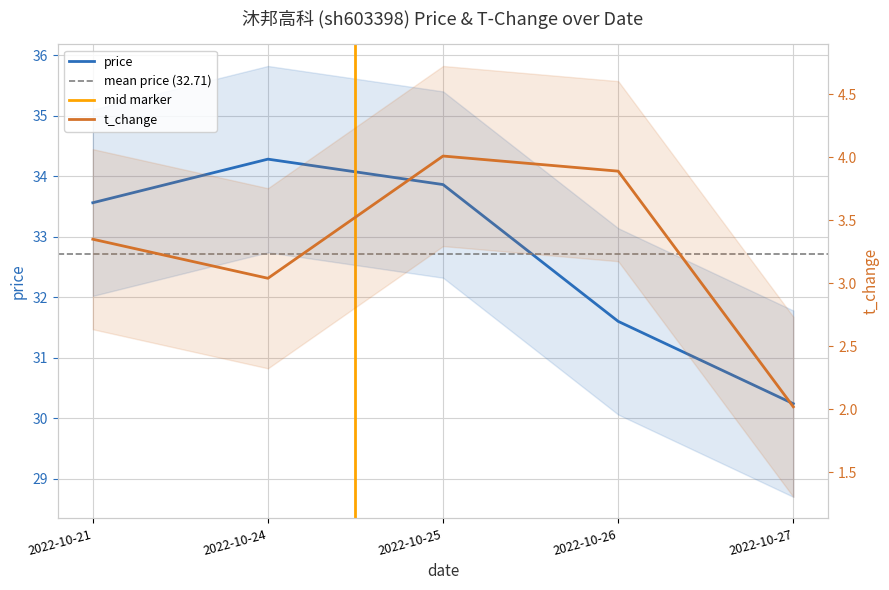

How many categories are shown in the chart?

5